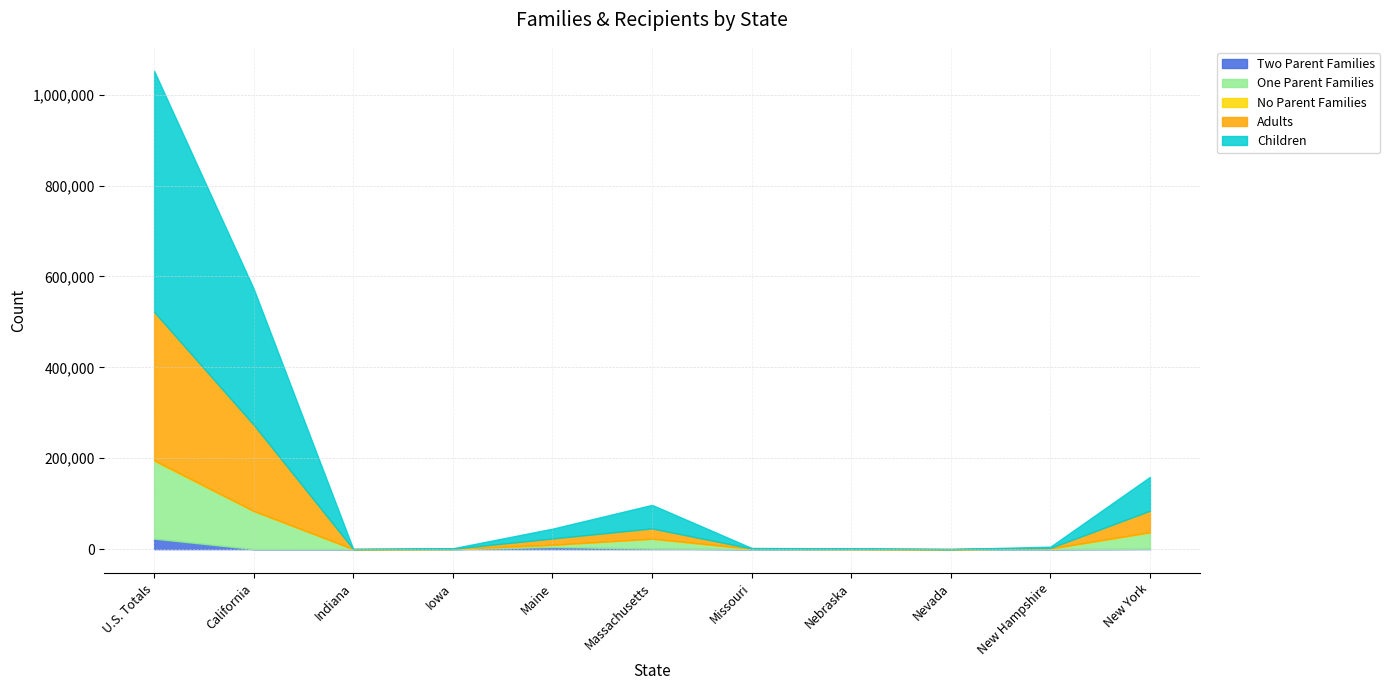

Reading right to left, extract all data points from this chart.

Two Parent Families: New York=752	New Hampshire=7	Nevada=0	Nebraska=0	Missouri=0	Massachusetts=1169	Maine=4512	Iowa=15	Indiana=4	California=0	U.S. Totals=23047
One Parent Families: New York=35848	New Hampshire=1263	Nevada=1	Nebraska=344	Missouri=621	Massachusetts=21697	Maine=4921	Iowa=345	Indiana=19	California=83897	U.S. Totals=171121
No Parent Families: New York=608	New Hampshire=18	Nevada=0	Nebraska=50	Missouri=69	Massachusetts=112	Maine=58	Iowa=156	Indiana=14	California=0	U.S. Totals=1209
Adults: New York=47378	New Hampshire=1283	Nevada=1	Nebraska=345	Missouri=675	Massachusetts=22605	Maine=13923	Iowa=374	Indiana=18	California=189831	U.S. Totals=326759
Children: New York=74379	New Hampshire=2824	Nevada=2	Nebraska=890	Missouri=1182	Massachusetts=51760	Maine=21557	Iowa=986	Indiana=101	California=299334	U.S. Totals=530397